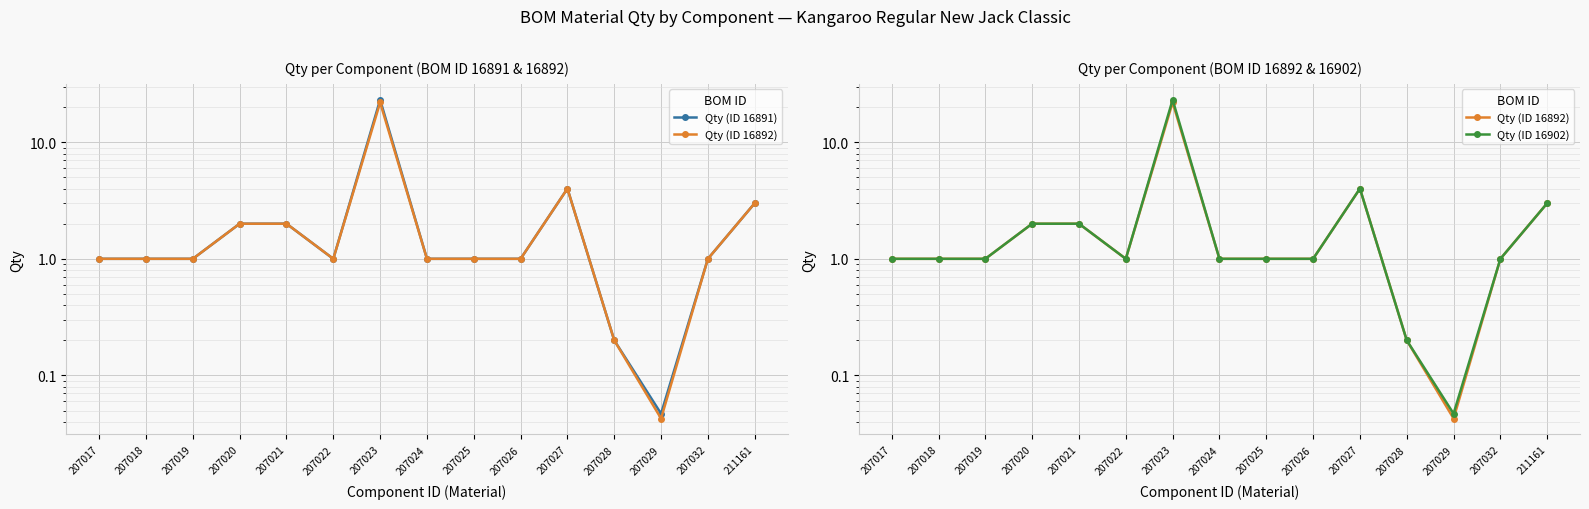

Reading left to right, what are all the values shown in this chart?

Qty (ID 16891): 1.0	1.0	1.0	2.0	2.0	1.0	23.1	1.0	1.0	1.0	4.0	0.2	0.0	1.0	3.0
Qty (ID 16892): 1.0	1.0	1.0	2.0	2.0	1.0	21.9	1.0	1.0	1.0	4.0	0.2	0.0	1.0	3.0
Qty (ID 16902): 1.0	1.0	1.0	2.0	2.0	1.0	23.1	1.0	1.0	1.0	4.0	0.2	0.0	1.0	3.0